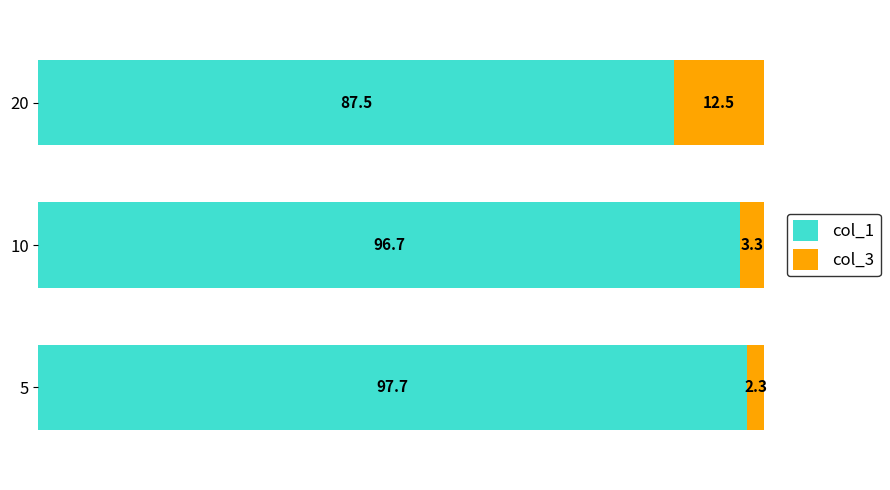

What is the total value across all series at 10?

100.0